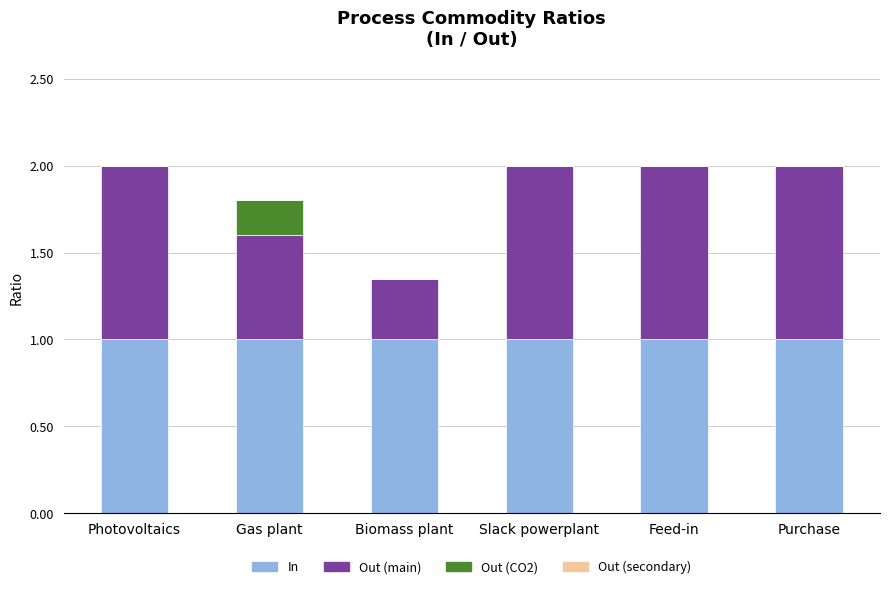

What is the highest value of the In series?

1.0